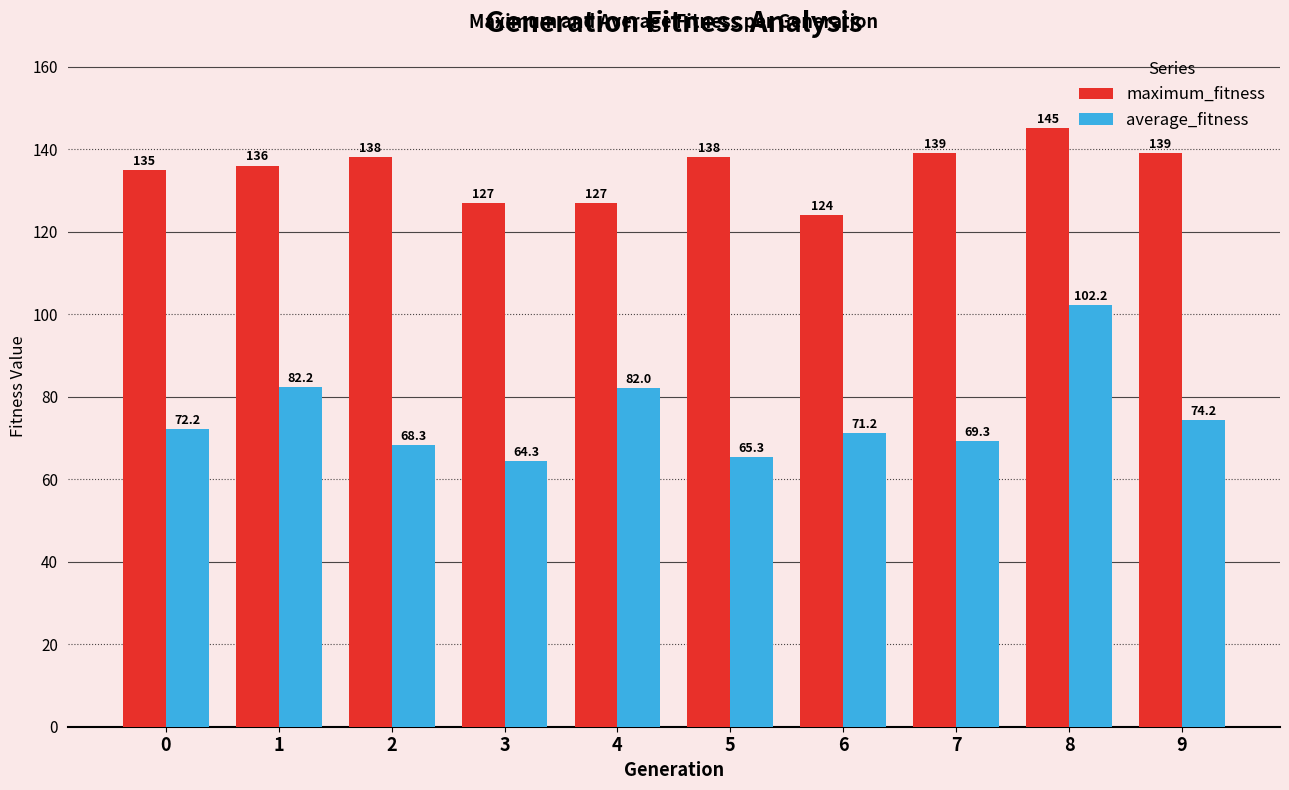

How many data points in maximum_fitness are less than 138?

5